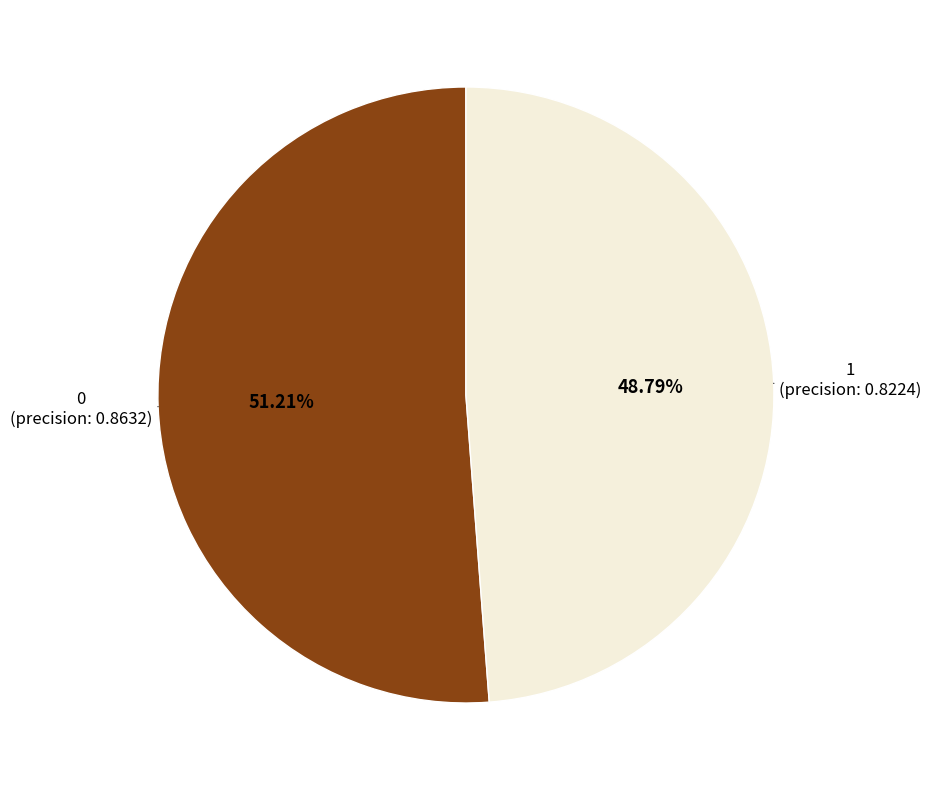

What portion of the pie excludes 1?

51.2%